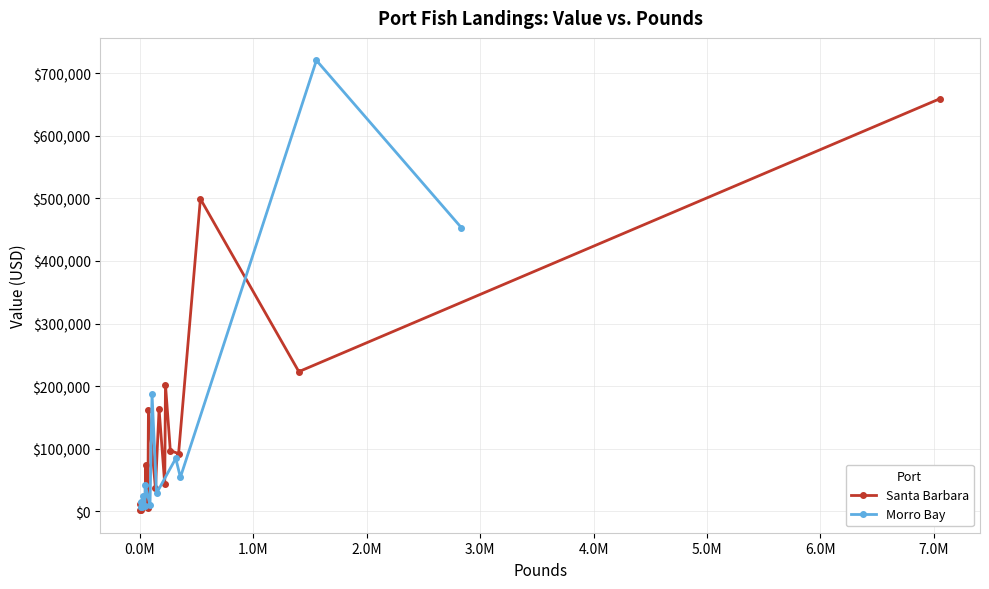

How many values in the Santa Barbara series are below 43461?

10